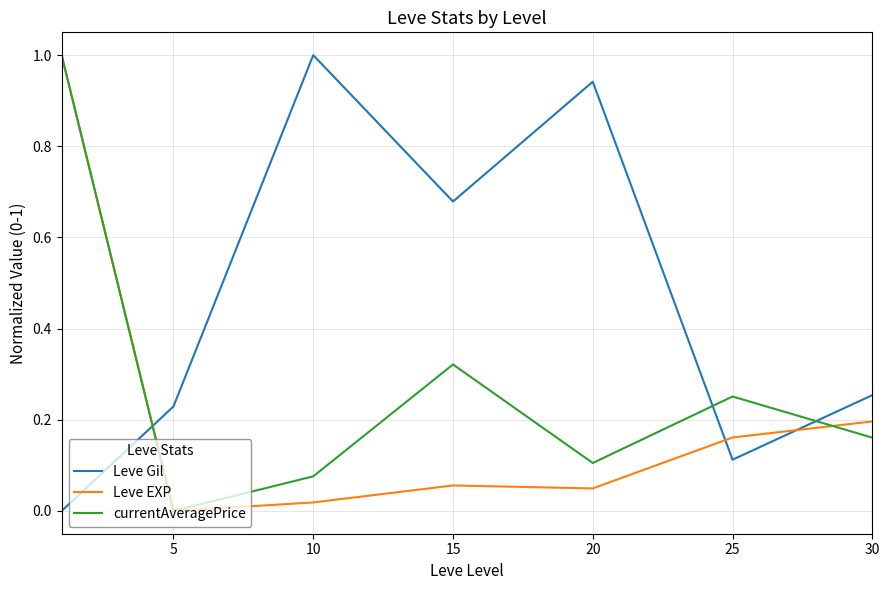

How many distinct data groups are displayed?

3